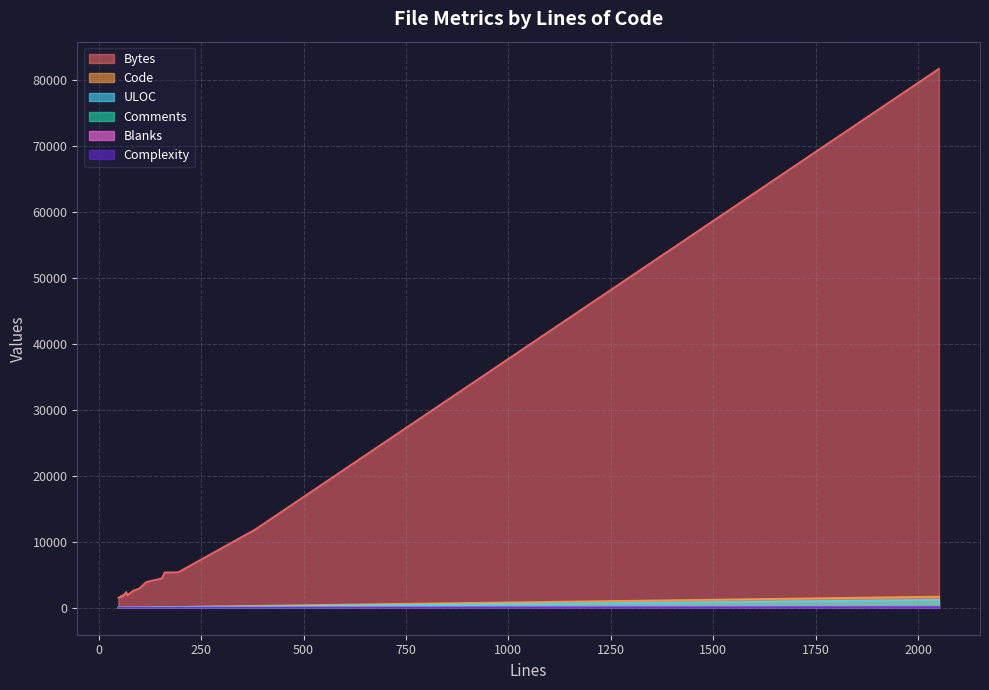

What value does the Code series have at 10?

51